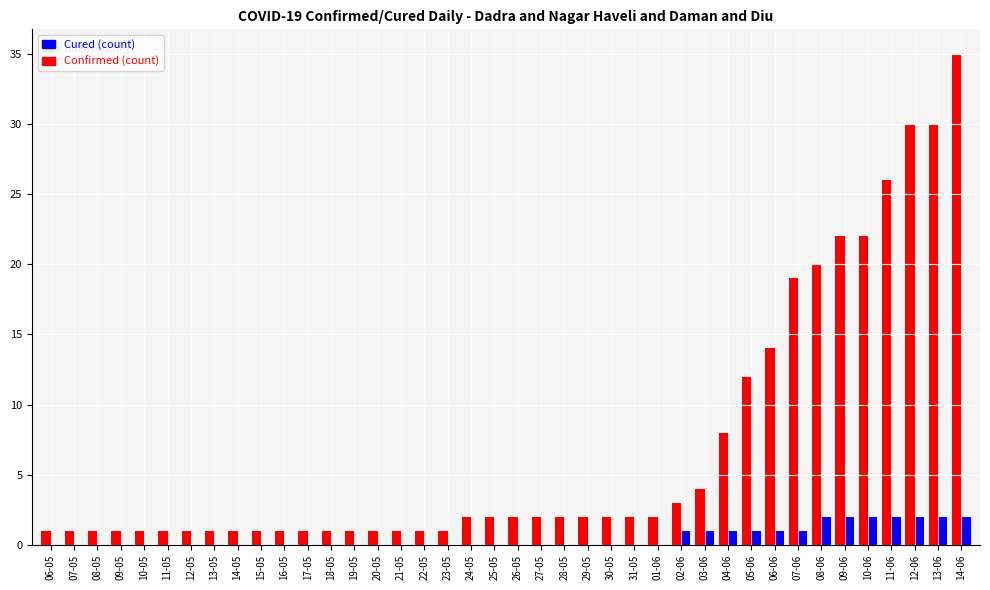

Reading left to right, list all the values displayed in this chart.

Confirmed: 1	1	1	1	1	1	1	1	1	1	1	1	1	1	1	1	1	1	2	2	2	2	2	2	2	2	2	3	4	8	12	14	19	20	22	22	26	30	30	35
Cured: 0	0	0	0	0	0	0	0	0	0	0	0	0	0	0	0	0	0	0	0	0	0	0	0	0	0	0	1	1	1	1	1	1	2	2	2	2	2	2	2